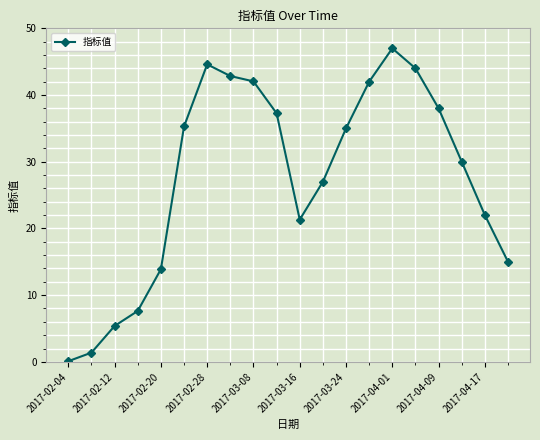

Reading left to right, extract all data points from this chart.

0.1	1.4	5.4	7.6	13.9	35.3	44.6	42.8	42.0	37.3	21.3	27.0	35.0	42.0	47.0	44.0	38.0	30.0	22.0	15.0